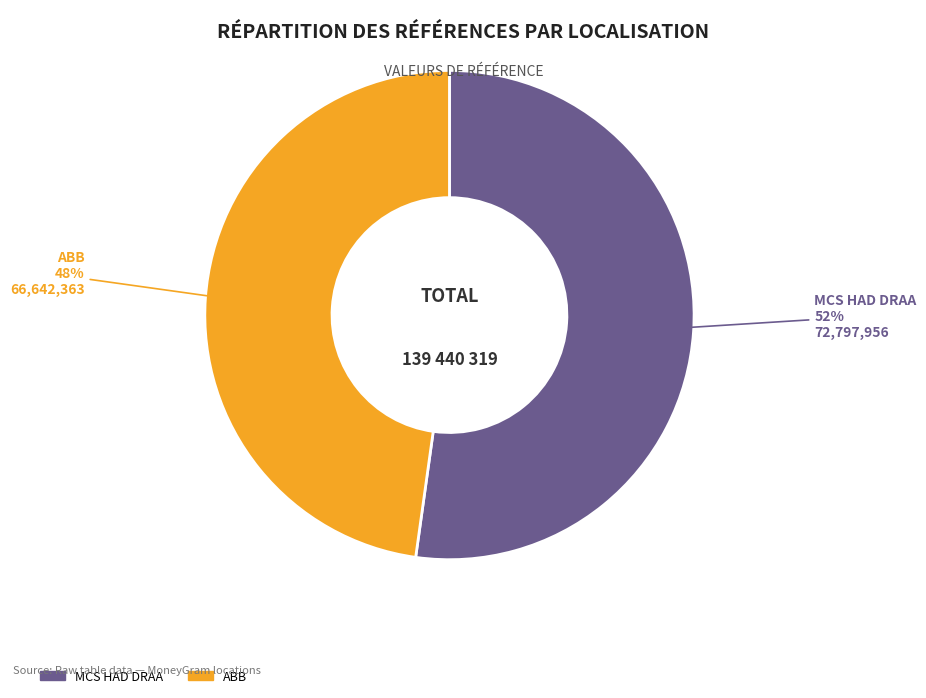

How many segments does this pie chart have?

2